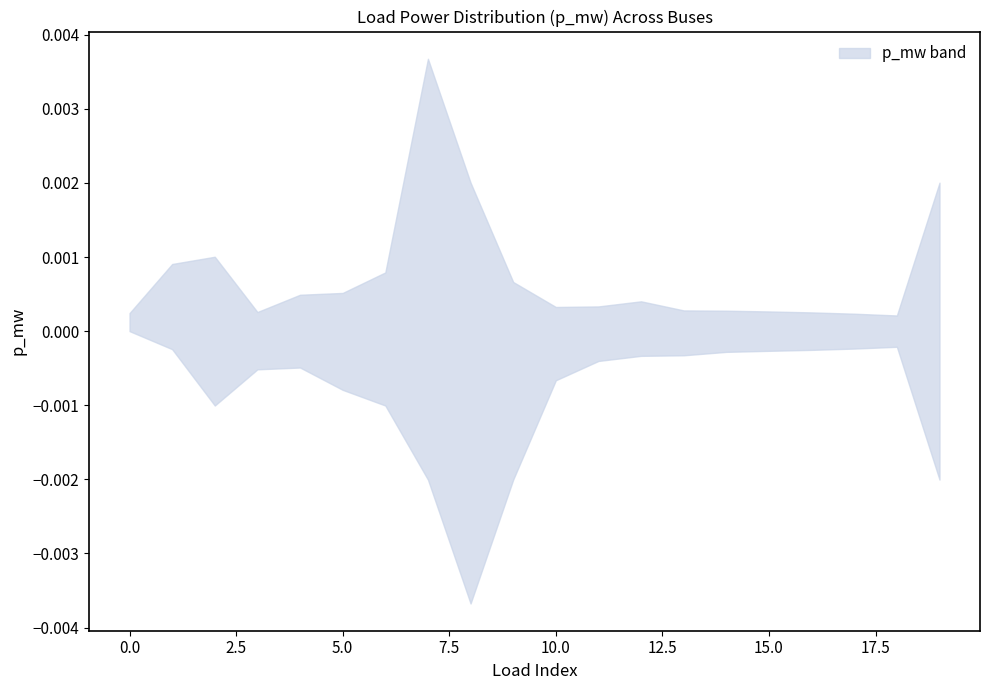

True or false: p_mw_lower and p_mw_upper intersect in this chart.

False